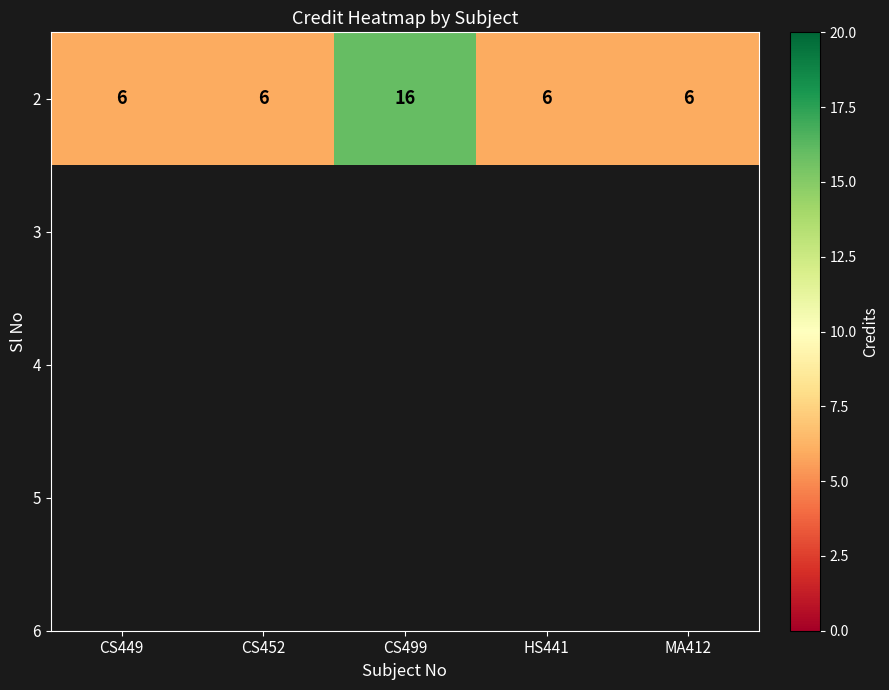

True or false: the data shows 6 at MA412.

True